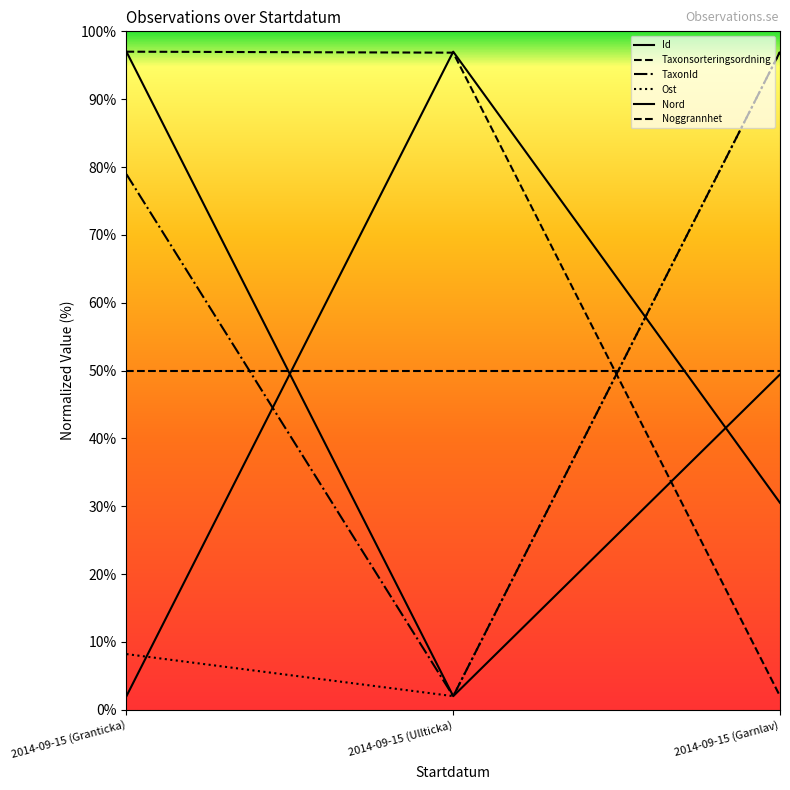

Between 2014-09-15 (Granticka) and 2014-09-15 (Garnlav), which series saw the biggest shift?

Taxonsorteringsordning